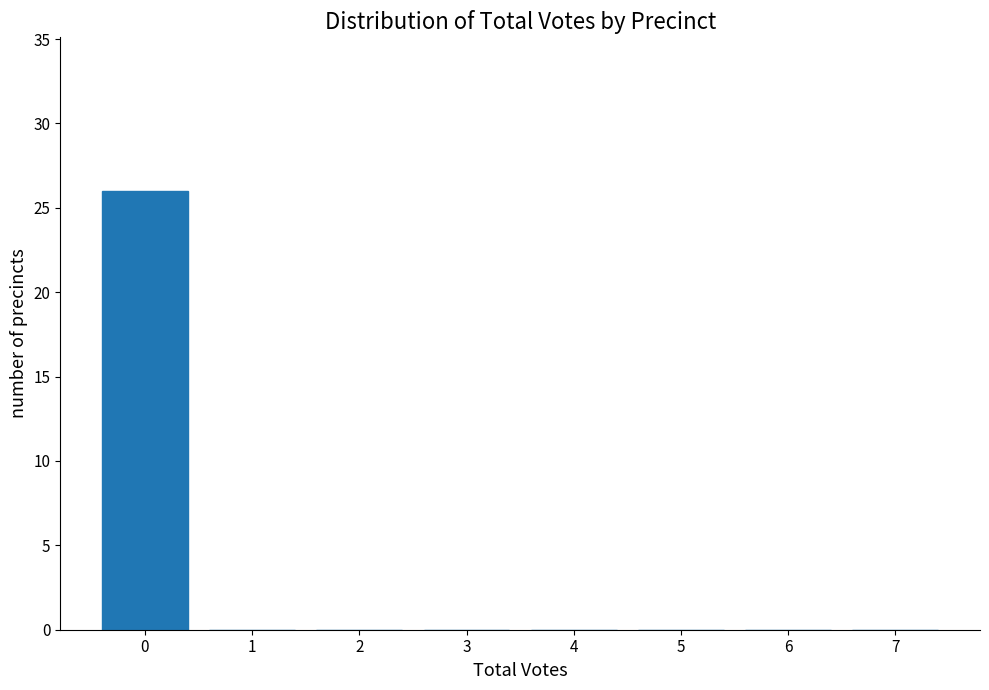

Reading left to right, extract all data points from this chart.

0=26	1=0	2=0	3=0	4=0	5=0	6=0	7=0